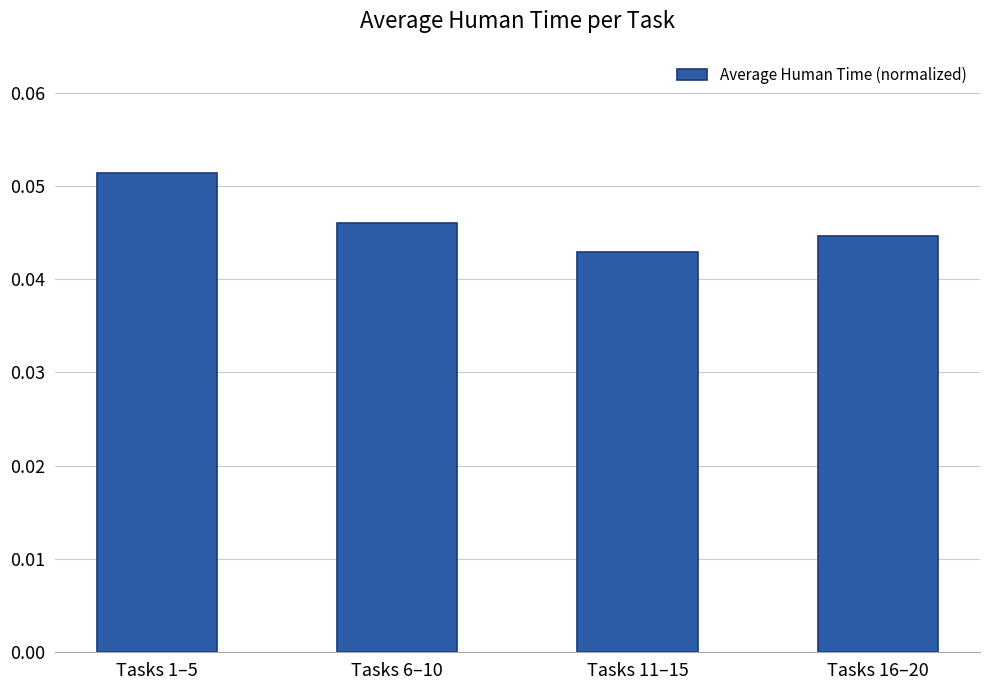

What is the label of the 1st bar from the right?

Tasks 16–20